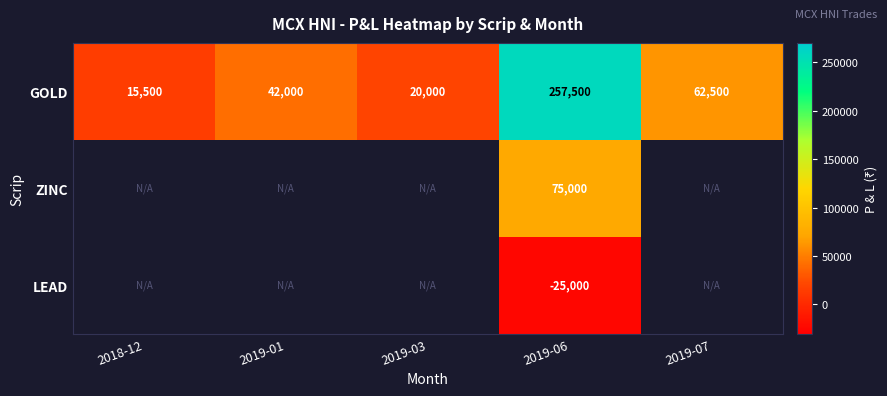

The GOLD series shows 38353 at 2019-07. True or false?

False